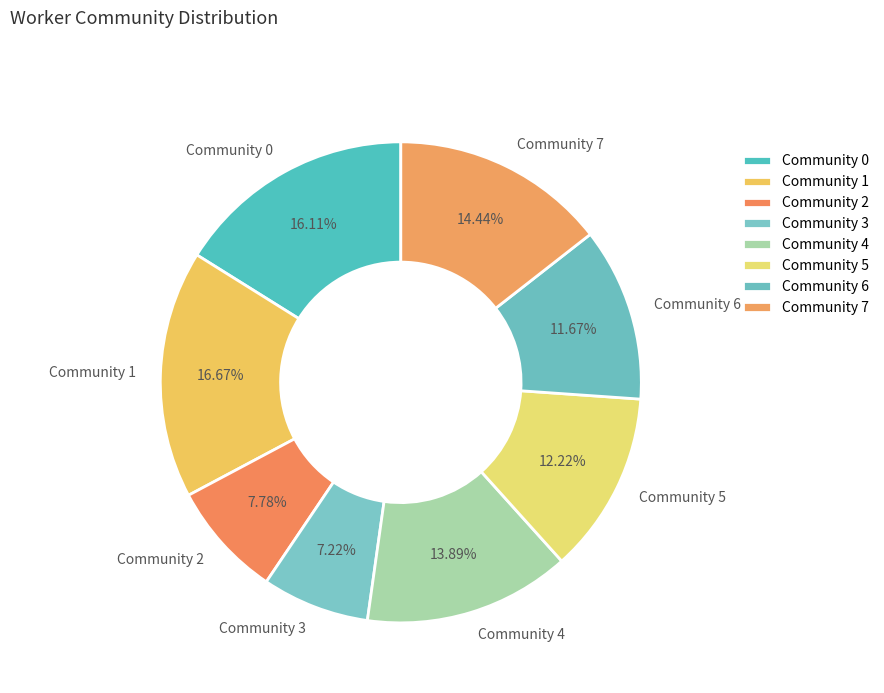

How many segments does this pie chart have?

8